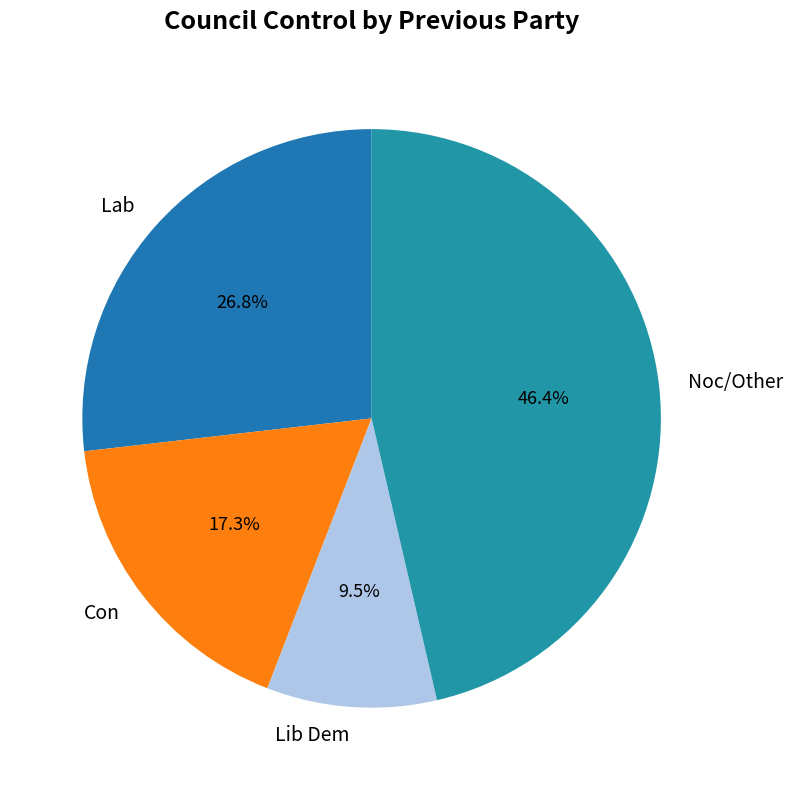

Count the number of slices in the pie.

4